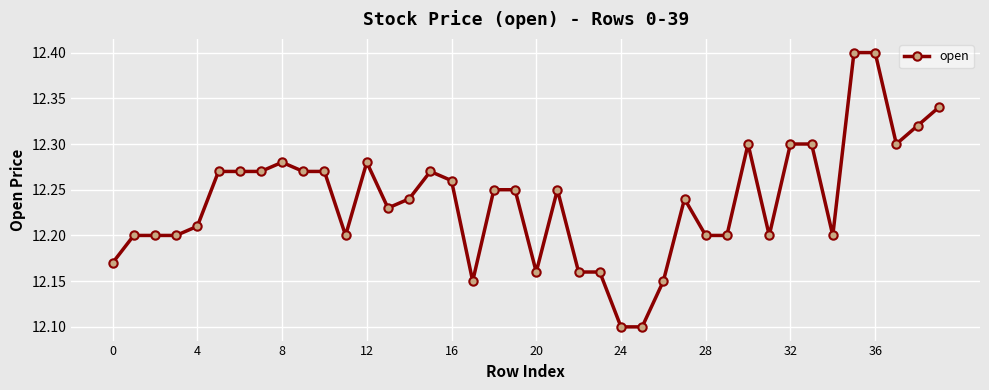

True or false: the data has more than 1 interior local peaks.

True